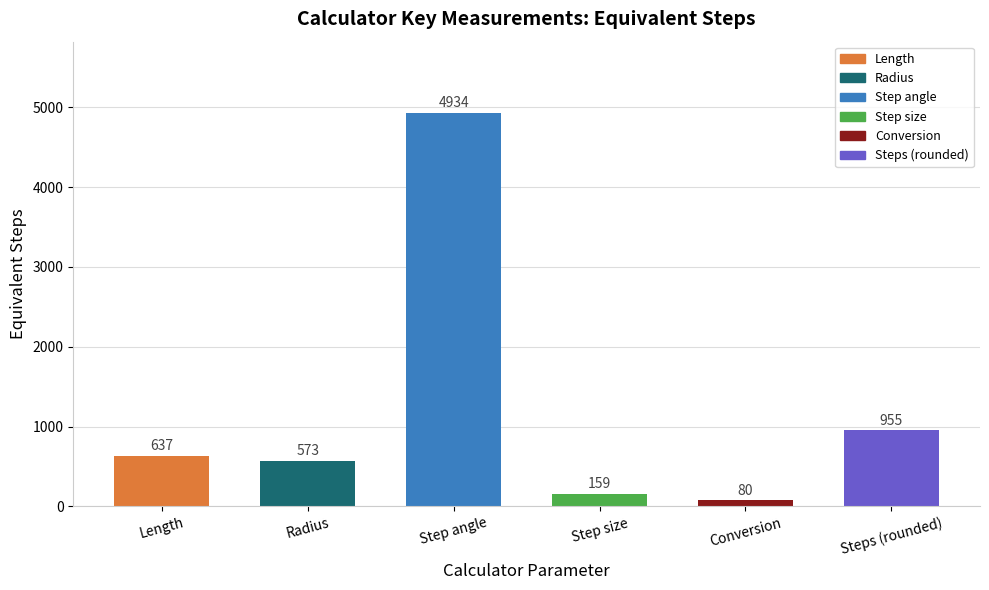

Rank the categories by value from highest to lowest.

Step angle, Steps (rounded), Length, Radius, Step size, Conversion